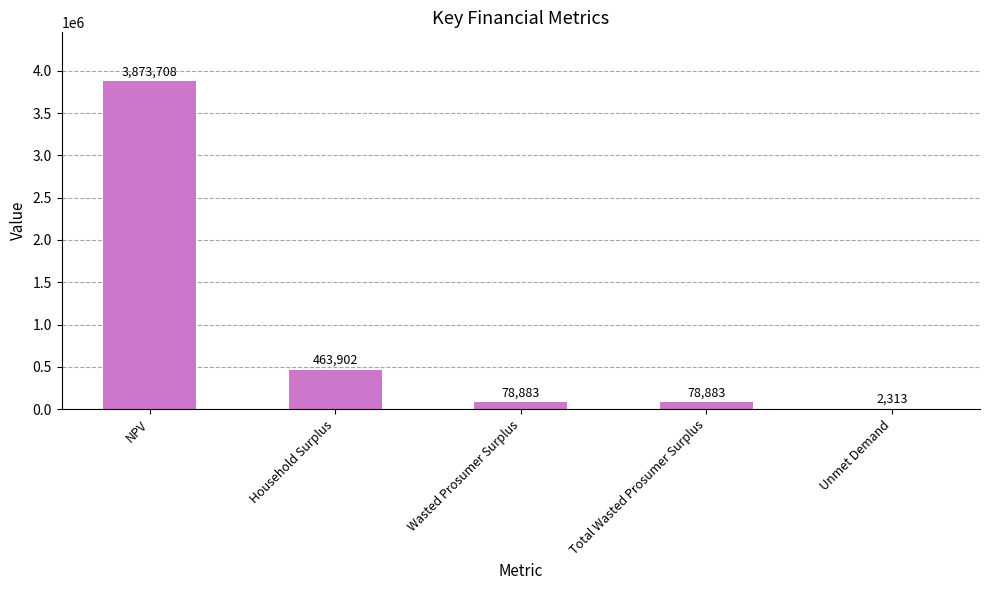

At which category does the chart reach its peak across all series?

NPV